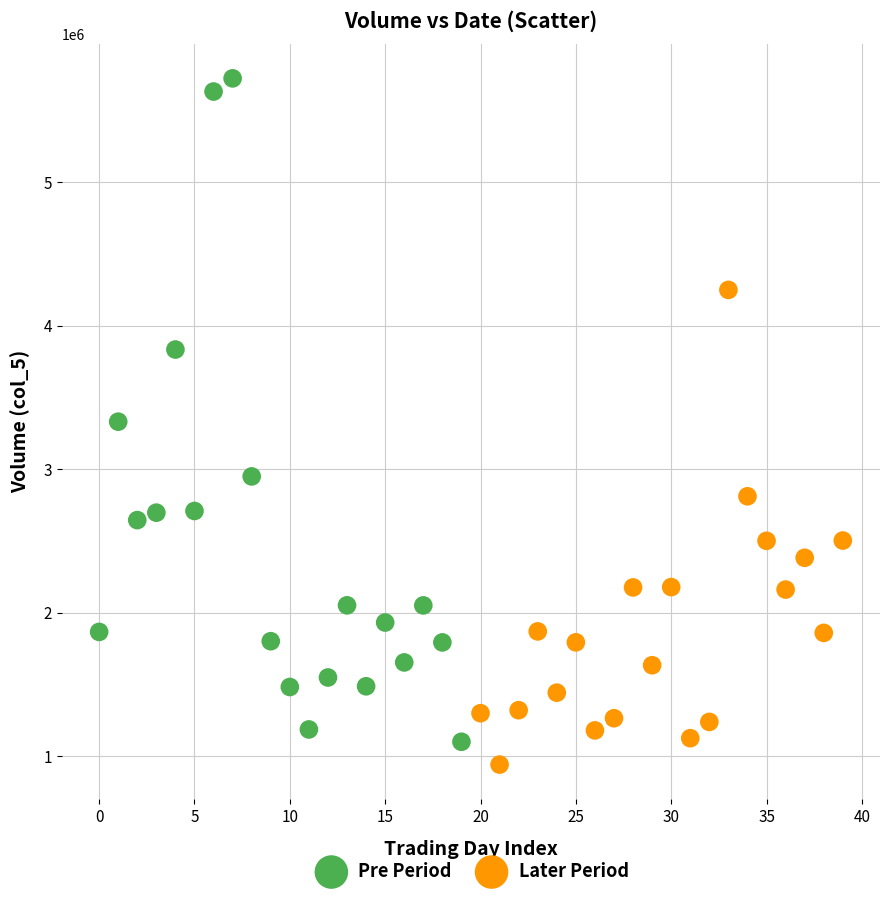

Which series has the largest Y range (max minus min)?

Pre Period